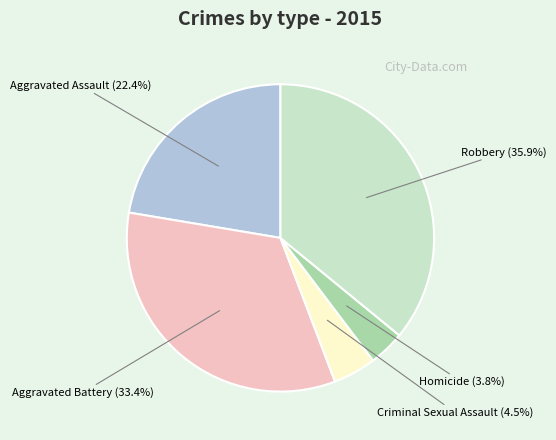

To the nearest percent, what is the average slice percentage?

20%